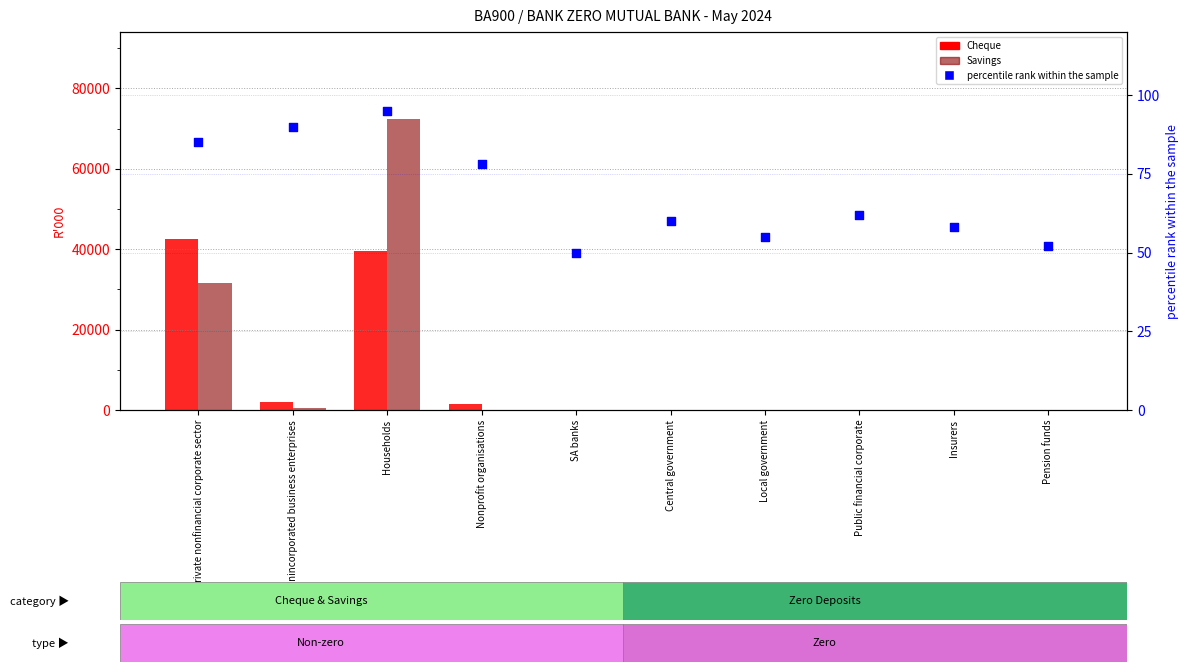

Which series has the largest total across all categories?

Savings